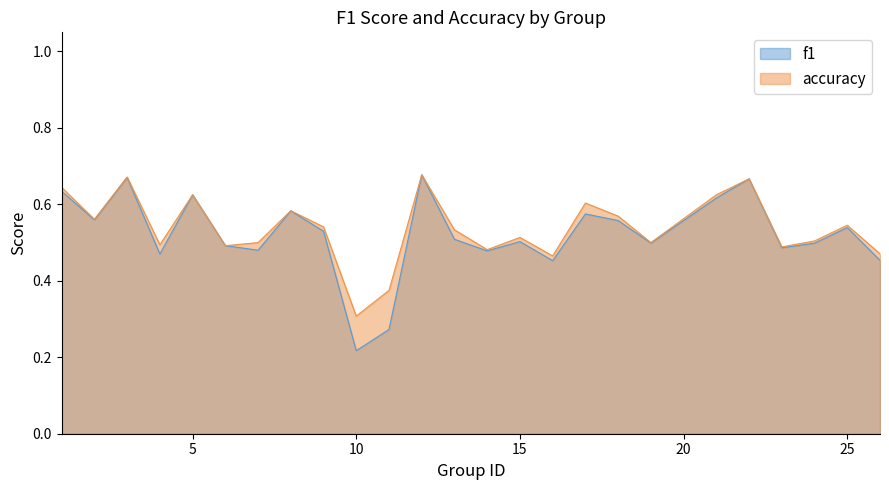

Which series ends up on top after the final intersection of f1 and accuracy?

accuracy